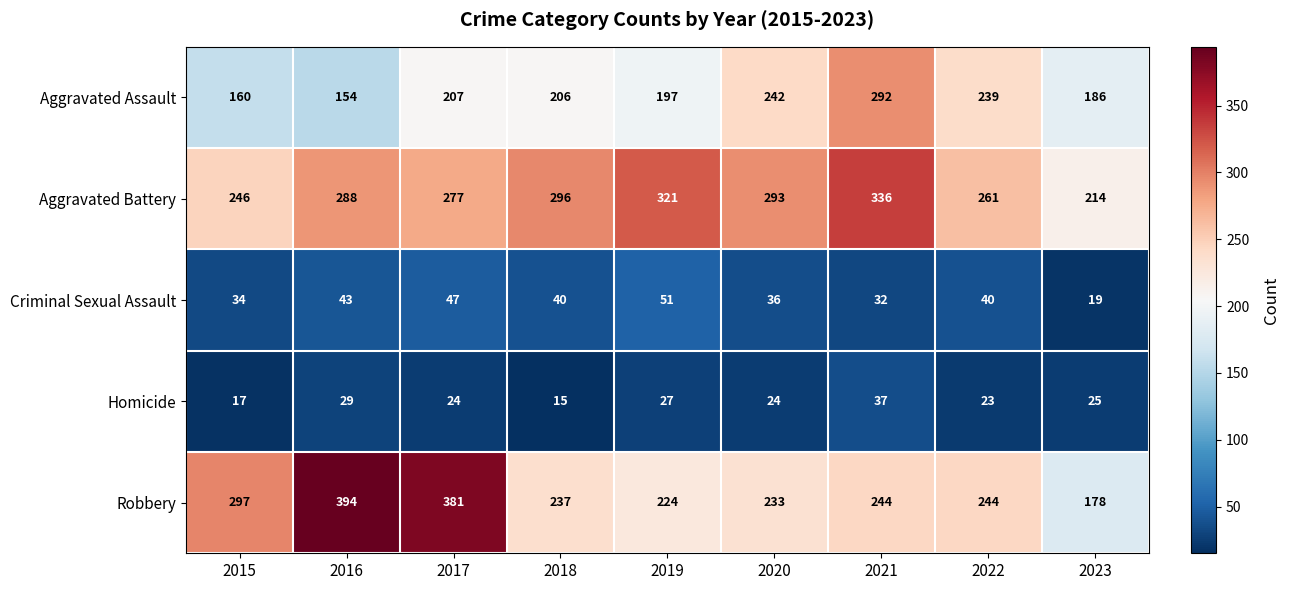

What is the difference between the maximum and minimum values in the Robbery series?

216